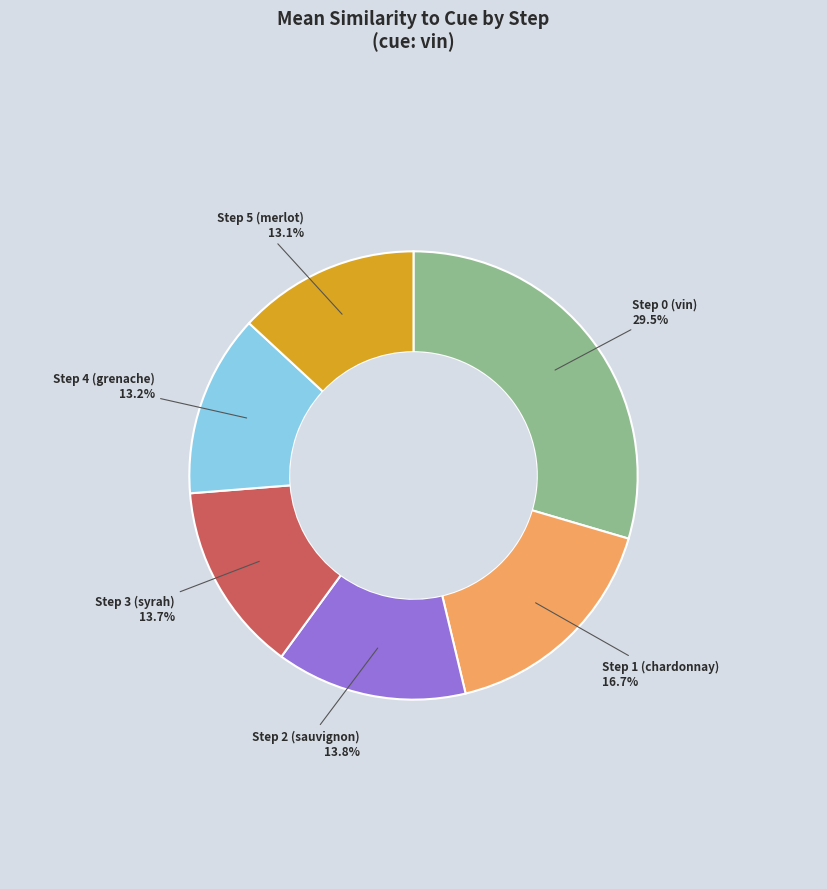

Is there a majority slice in this chart?

No